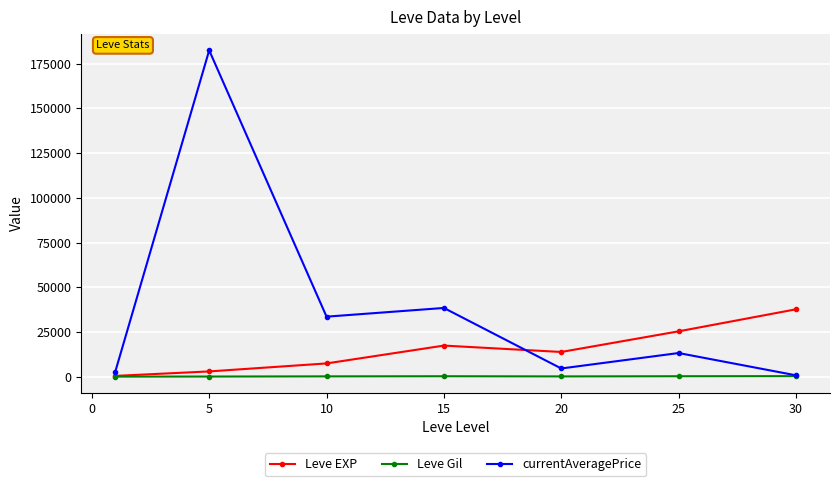

True or false: currentAveragePrice and Leve EXP intersect in this chart.

True